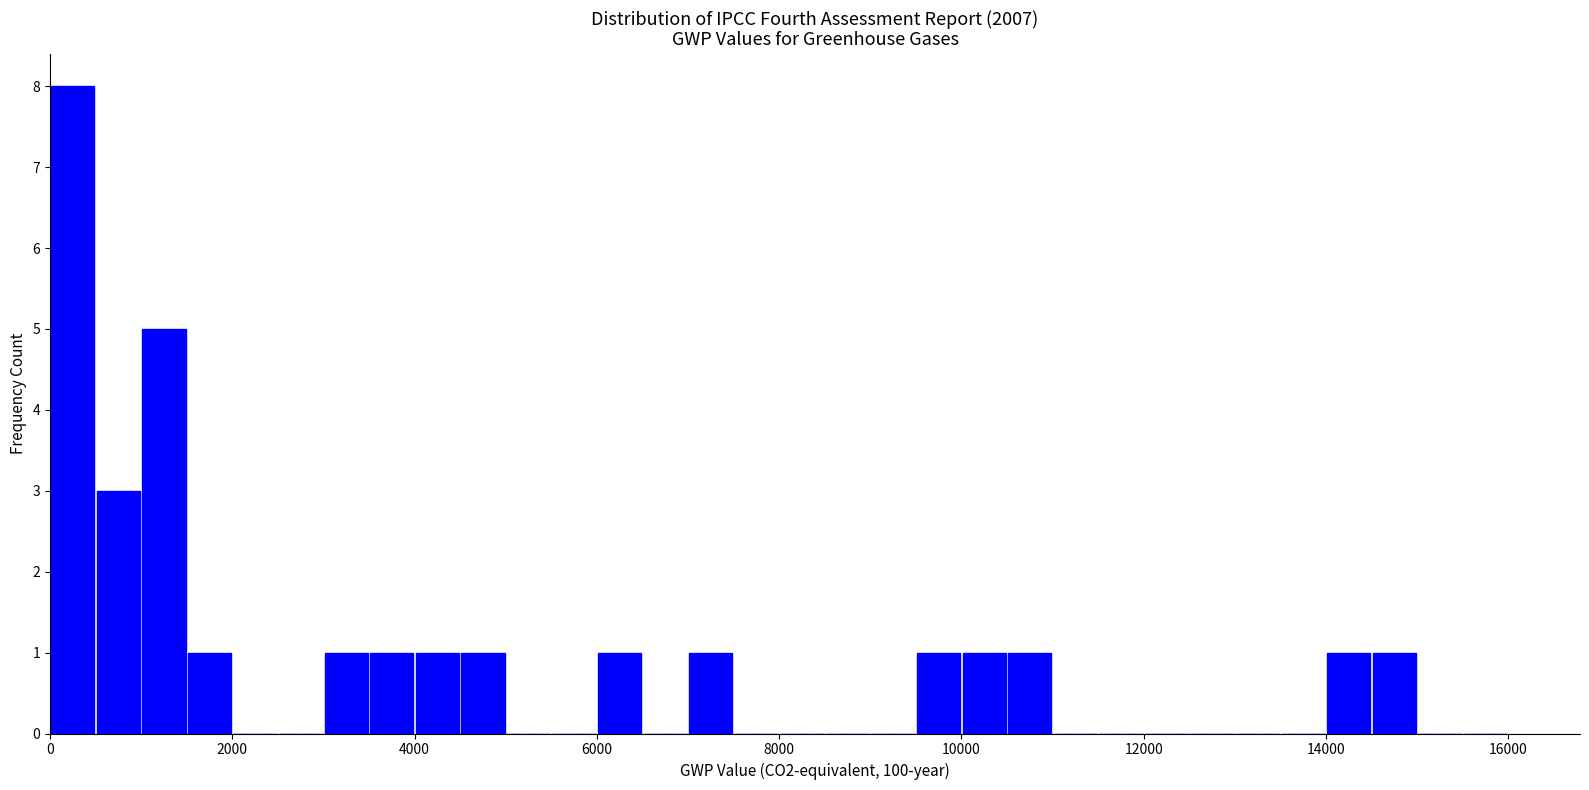

Around what value on the x-axis is the tallest bar? Give the approximate position of its centre, as read against the axis.

200